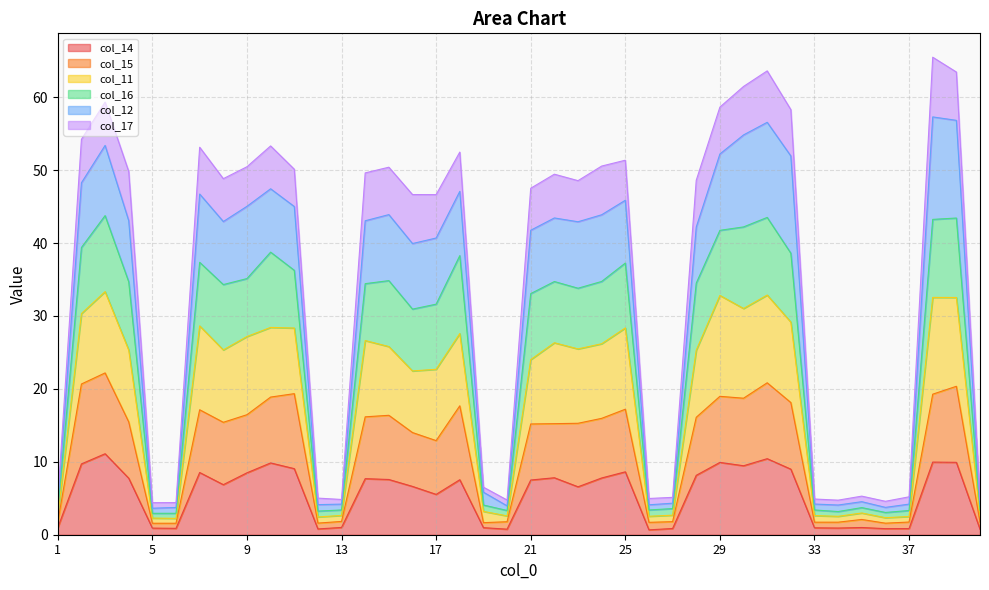

What is the smallest value displayed?

0.7